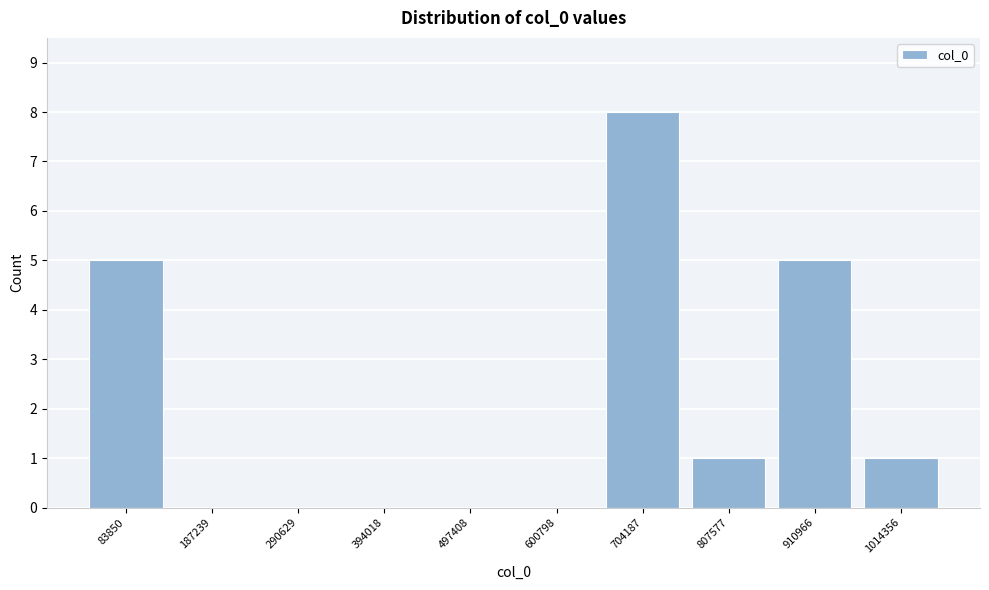

Reading left to right, extract all data points from this chart.

83850=5	187239=0	290629=0	394018=0	497408=0	600798=0	704187=8	807577=1	910966=5	1014356=1